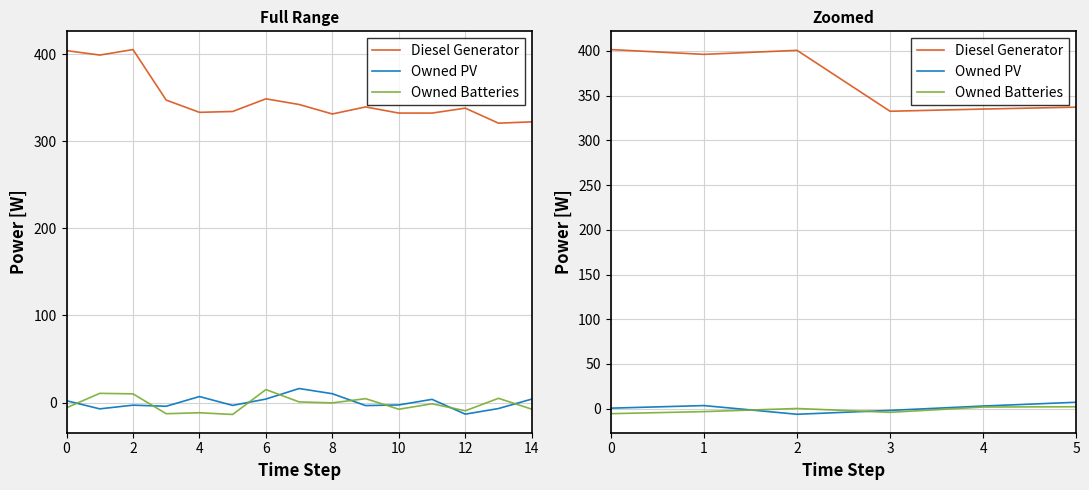

True or false: Diesel Generator and Owned Batteries cross at least once.

False